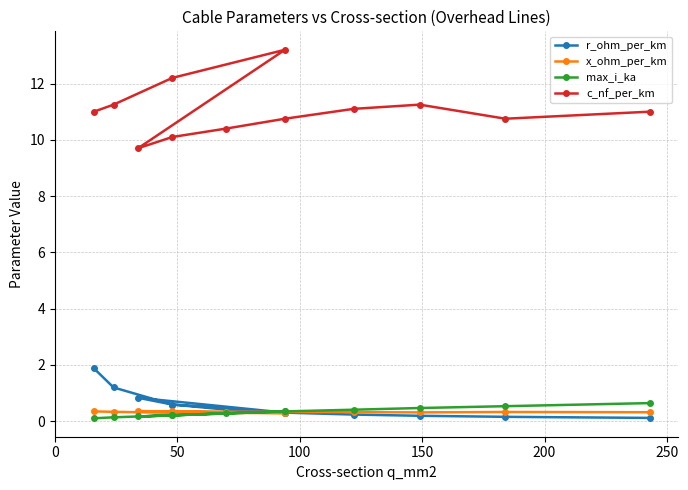

What is the sum of all max_i_ka values?

3.9